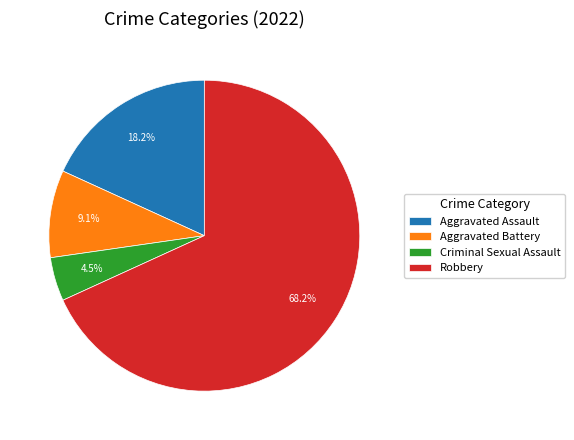

Rank the categories by value from lowest to highest.

Criminal Sexual Assault, Aggravated Battery, Aggravated Assault, Robbery